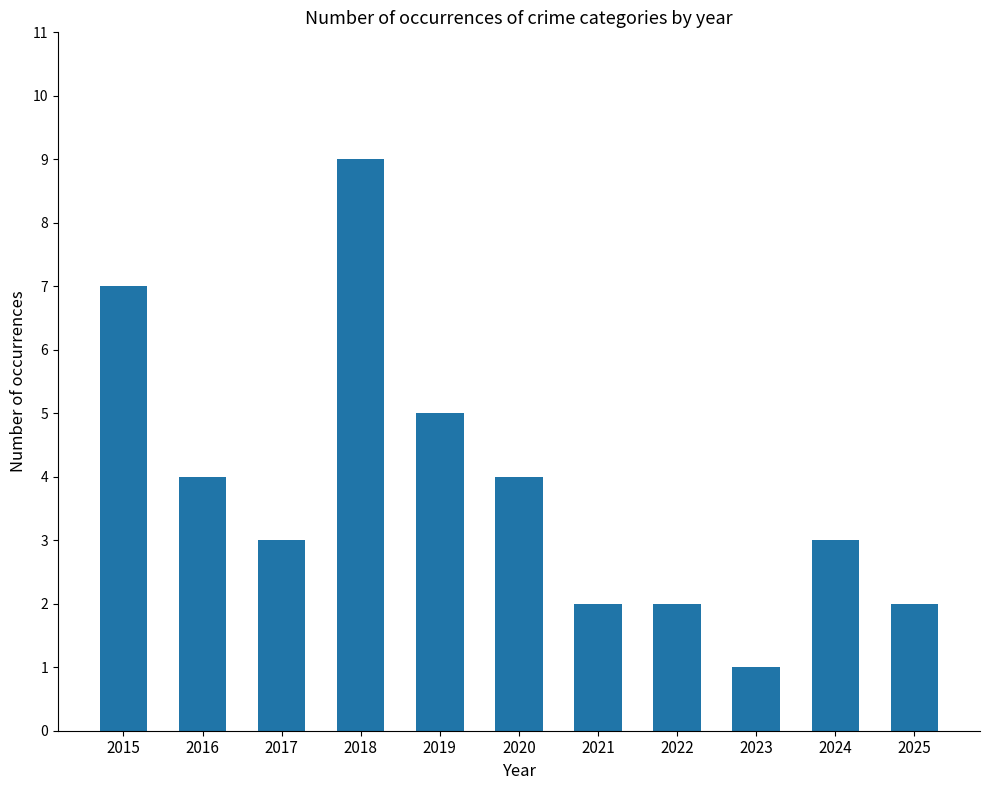

What is the greatest value displayed?

9